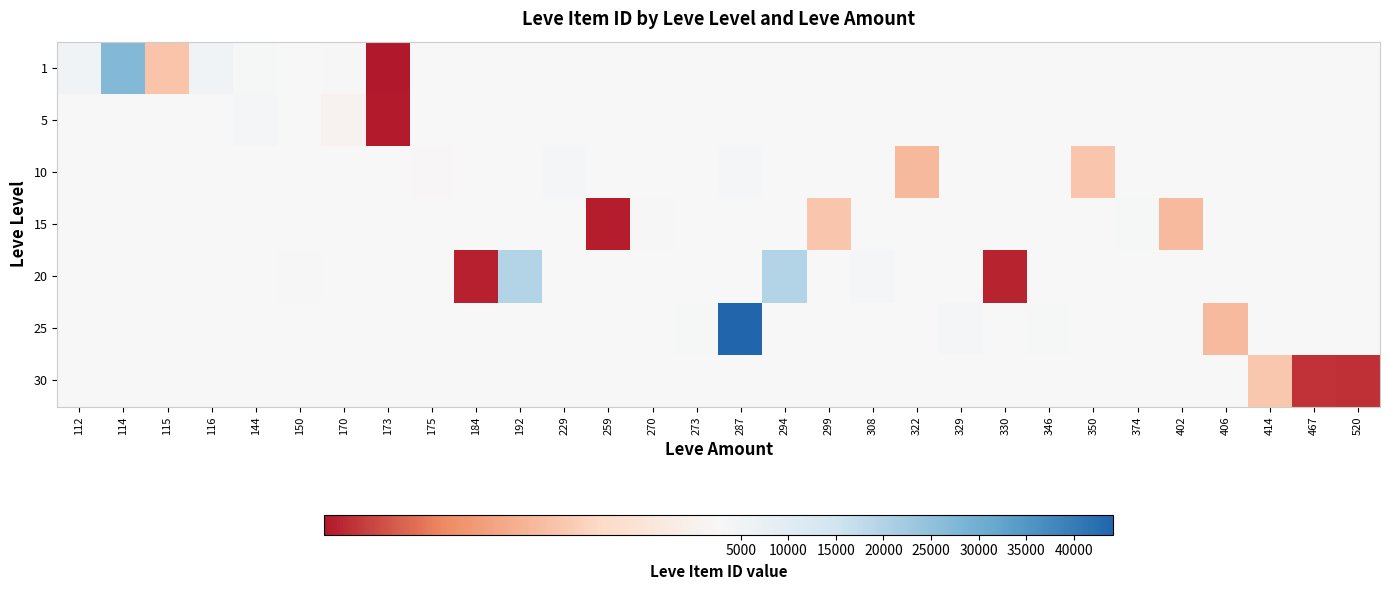

Between 112 and 294, which is larger?

294